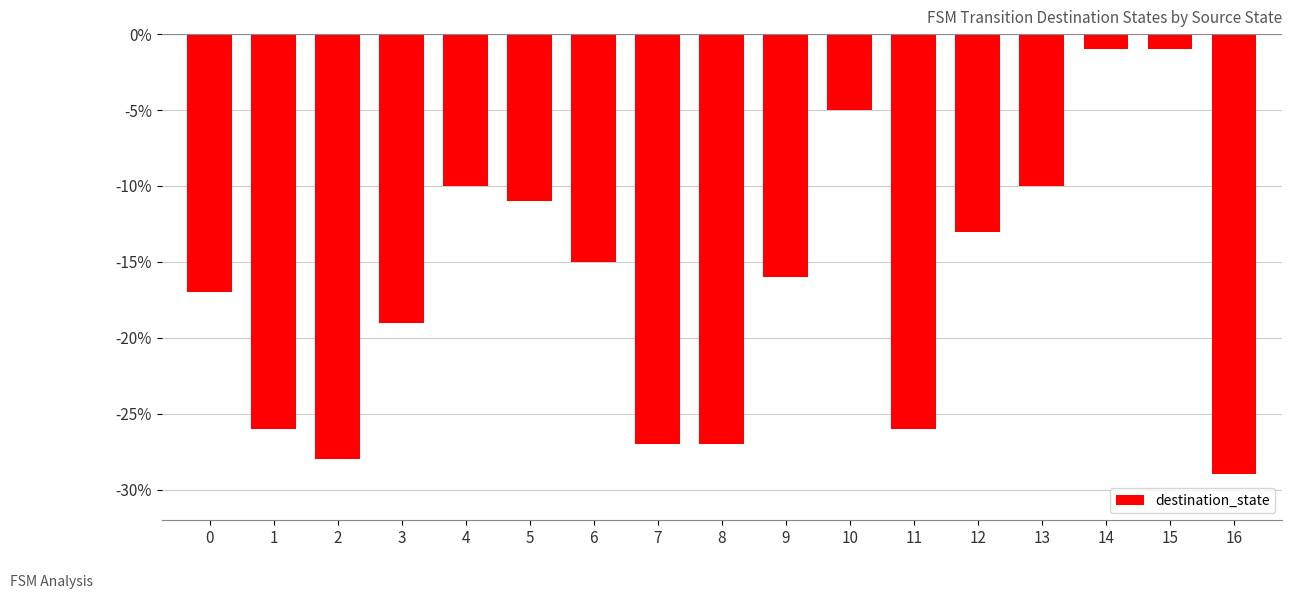

What is the change in value from 7 to 16?

-2